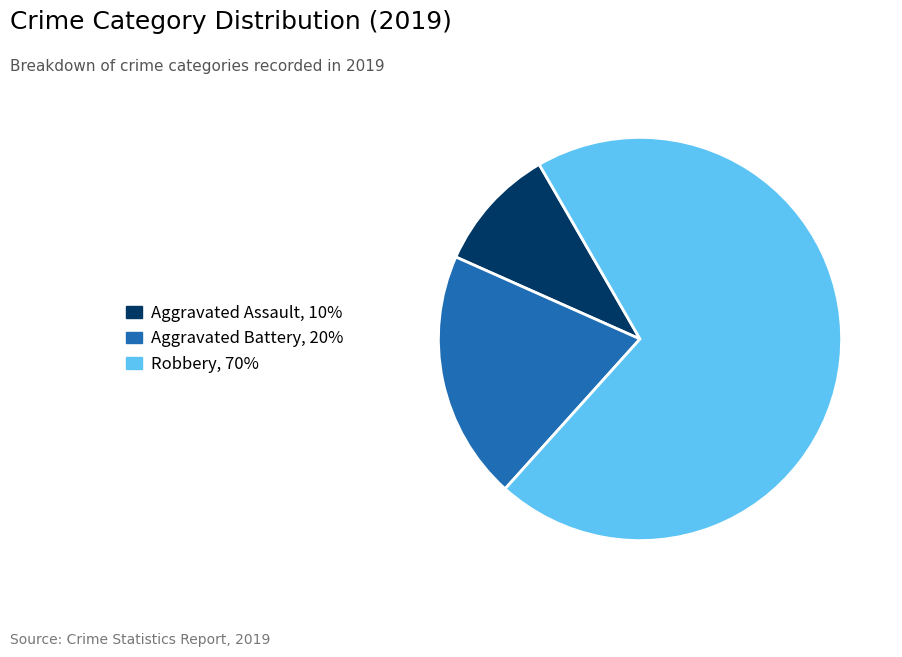

Rank the categories by value from lowest to highest.

Aggravated Assault, Aggravated Battery, Robbery